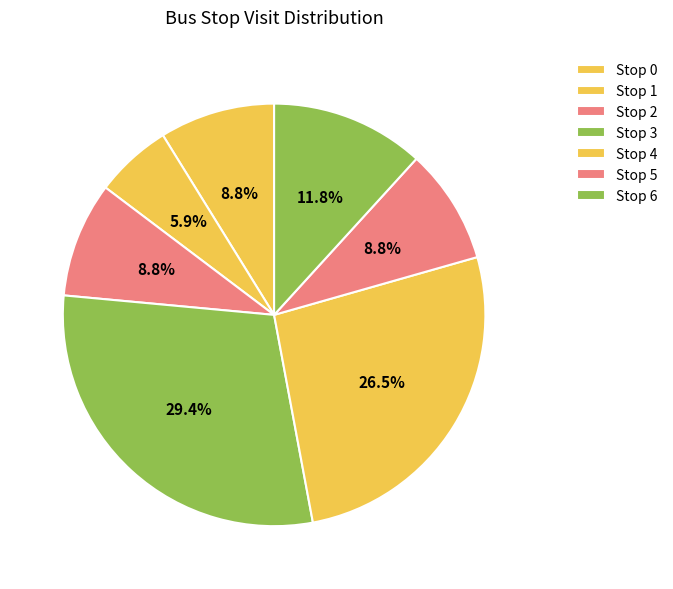

What is the largest slice in the pie chart?

Stop 3